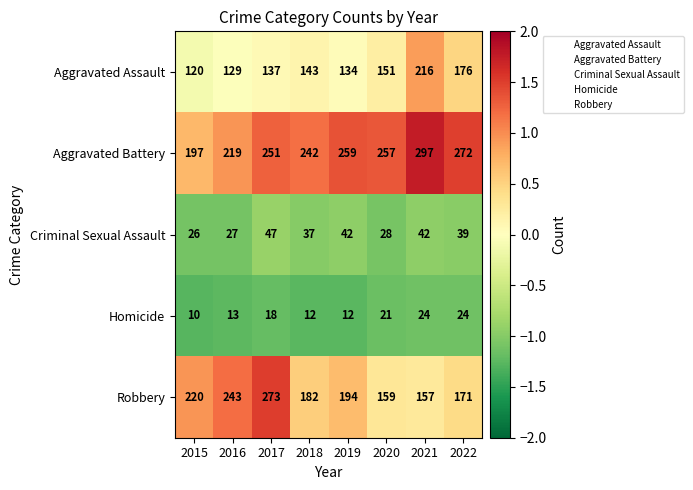

True or false: Robbery has a value of 220 at 2015.

True